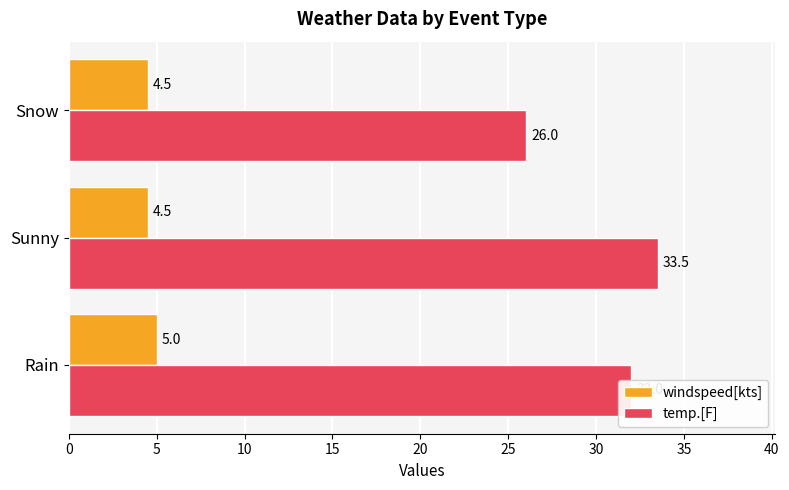

The windspeed[kts] series shows 4.5 at Sunny. True or false?

True